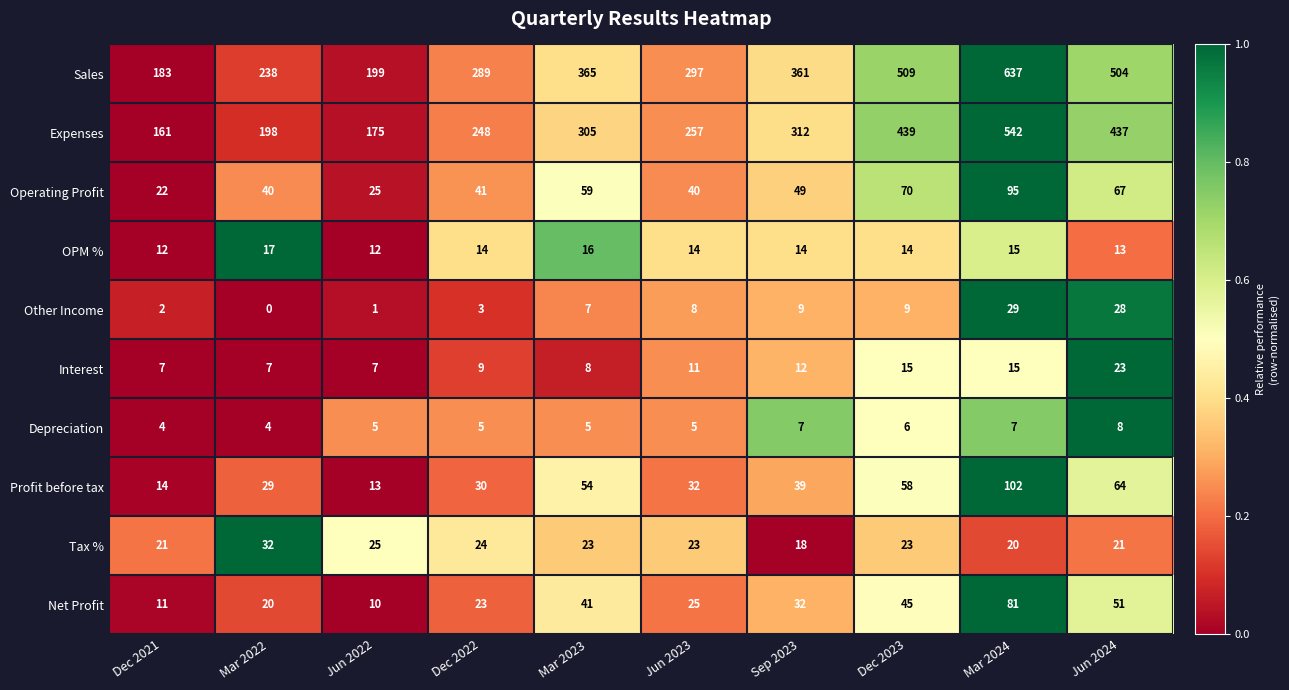

Rank the series at Sep 2023 from highest to lowest value.

Sales, Expenses, Operating Profit, Profit before tax, Net Profit, Tax %, OPM %, Interest, Other Income, Depreciation